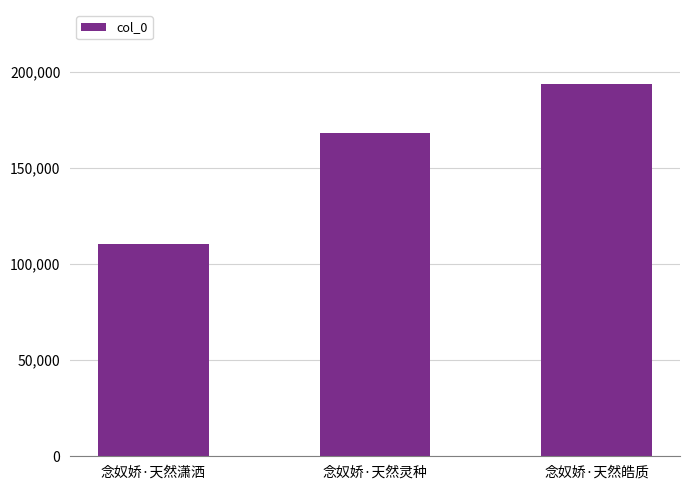

Count the number of categories in the chart.

3